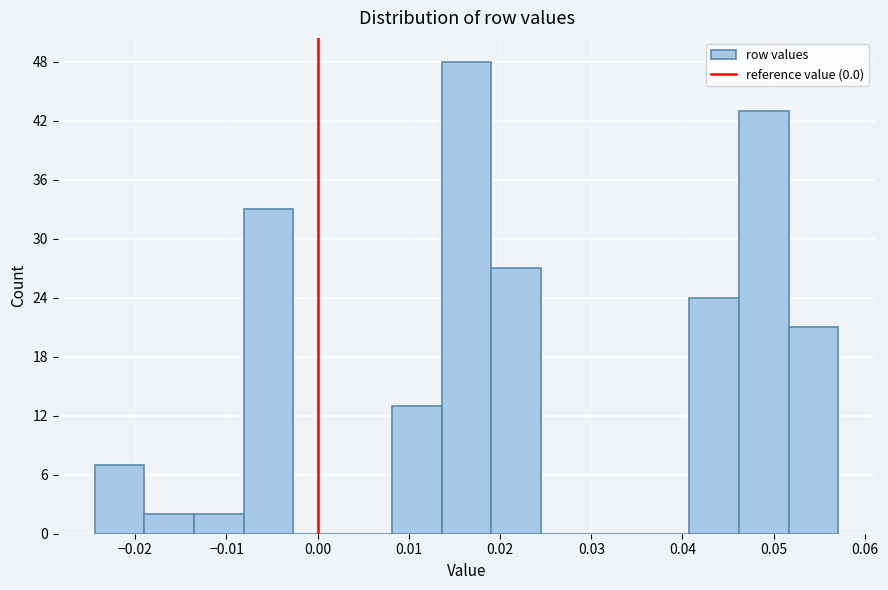

Reading left to right, transcribe this chart: for each bar, give the range it covers on the x-axis and its height. Neither the bar edges nor the heights are printed on the chart, so give them approximately, as read against the axes.

-0.024 to -0.019: 7
-0.019 to -0.014: 2
-0.014 to -0.008: 2
-0.008 to -0.003: 33
-0.003 to 0.003: 0
0.003 to 0.008: 0
0.008 to 0.014: 13
0.014 to 0.019: 48
0.019 to 0.024: 27
0.024 to 0.030: 0
0.030 to 0.035: 0
0.035 to 0.041: 0
0.041 to 0.046: 24
0.046 to 0.052: 43
0.052 to 0.057: 21